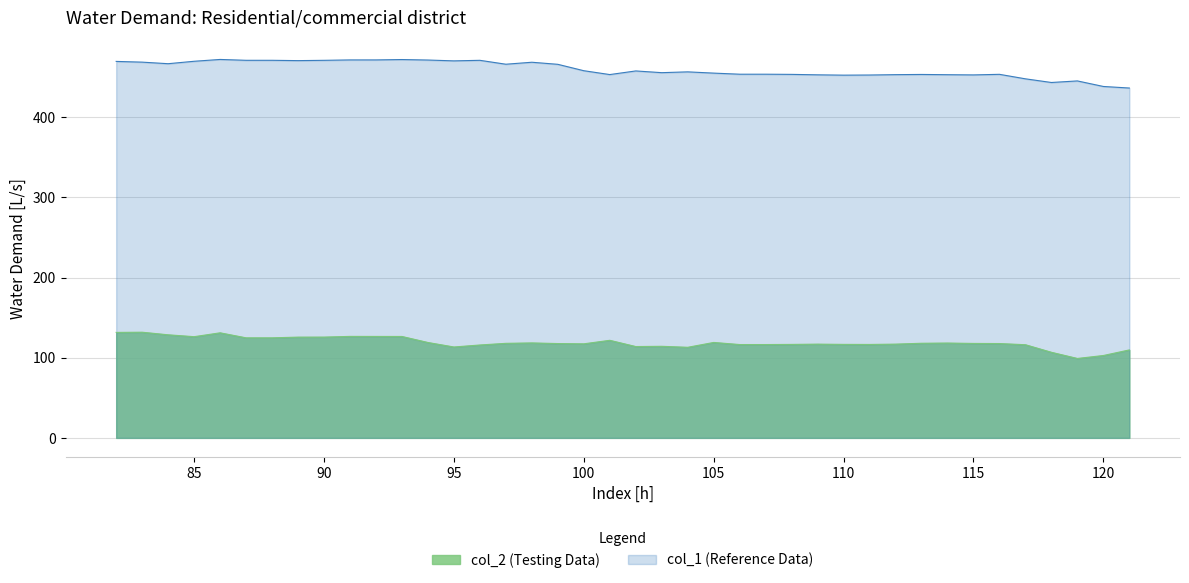

True or false: col_1 has a value of 468.6 at 83.

True